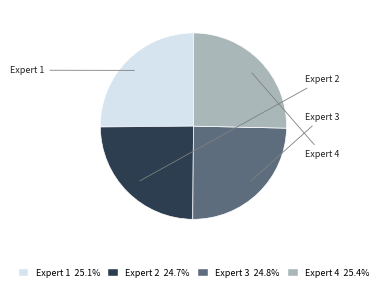

Is there a majority slice in this chart?

No